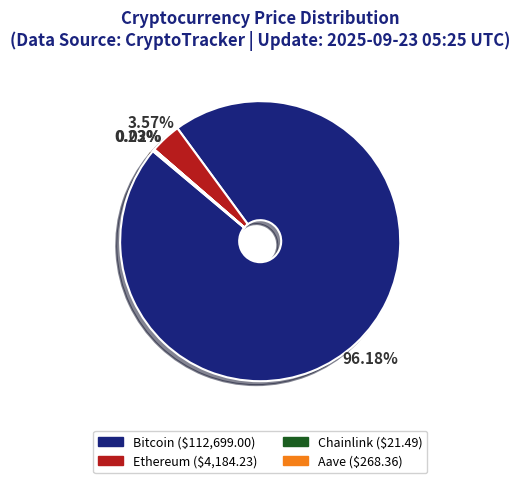

What is the largest slice in the pie chart?

Bitcoin